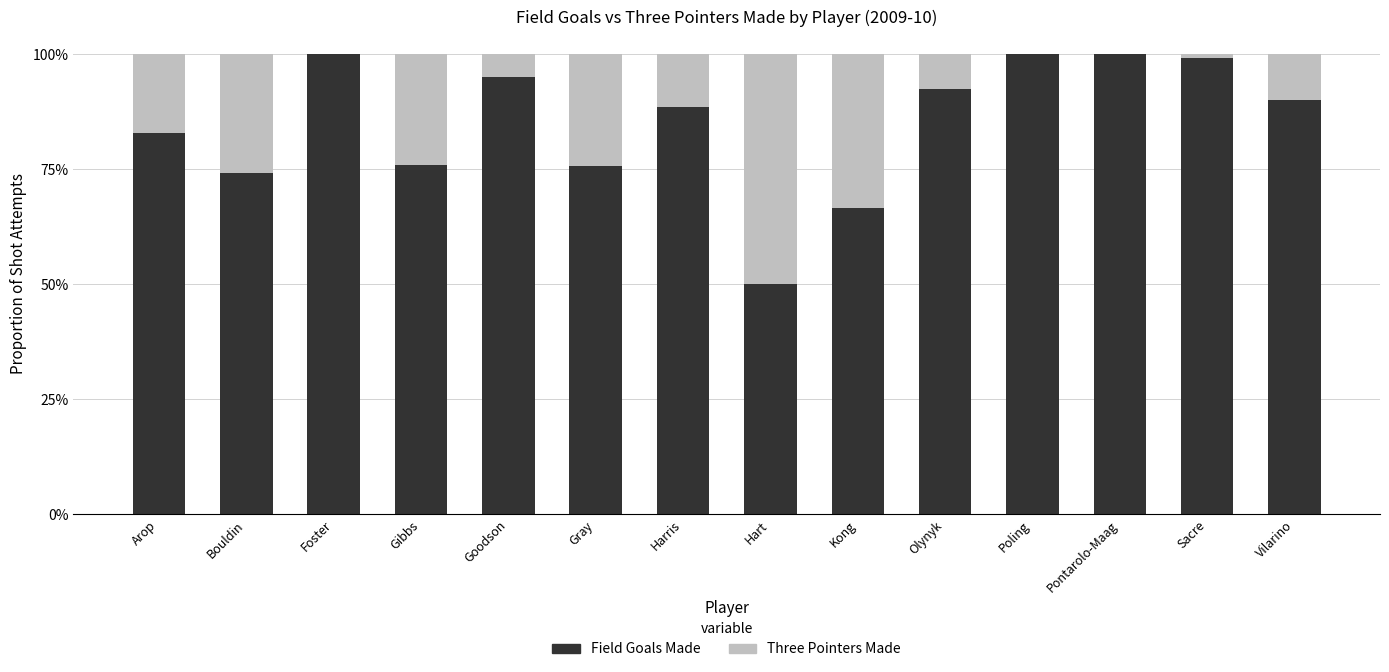

The value of Three Pointers Made at Bouldin is 0.3. True or false?

True